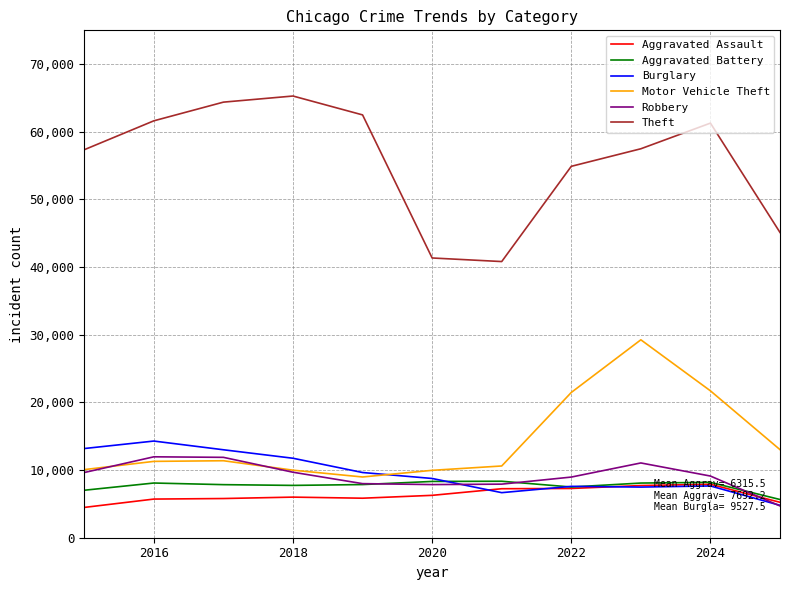

What are all the series names shown in the legend?

Aggravated Assault, Aggravated Battery, Burglary, Motor Vehicle Theft, Robbery, Theft